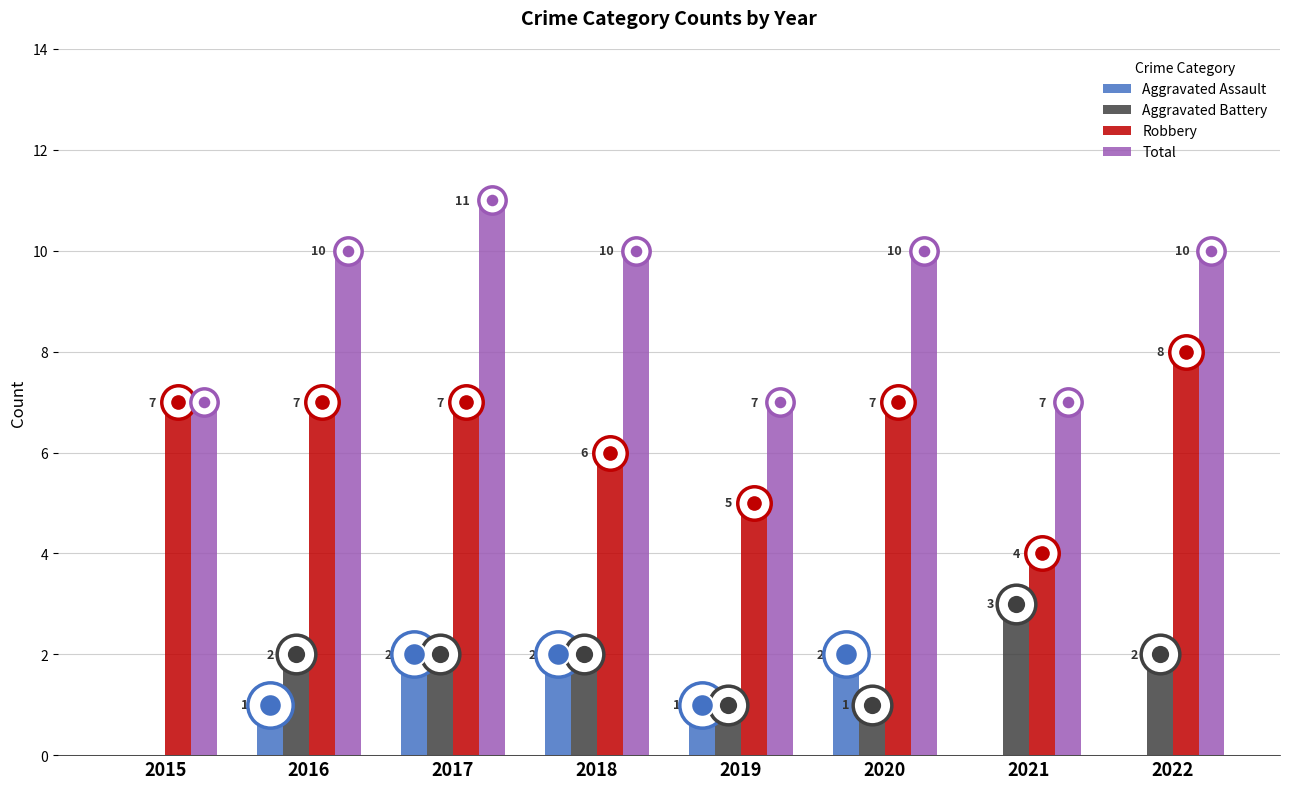

Read the Robbery value at 2017.

7